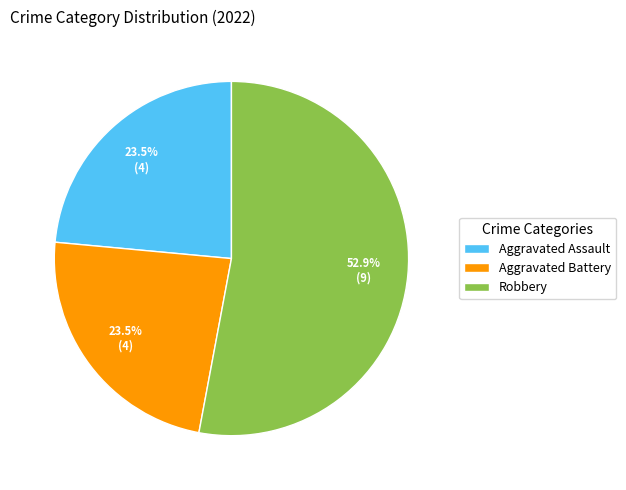

Combined, do Aggravated Battery and Robbery account for over 50%?

Yes